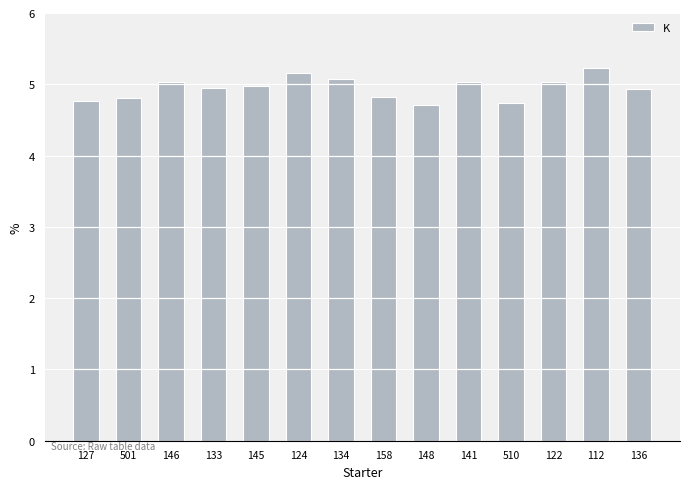

Which has a higher value, 158 or 136?

136